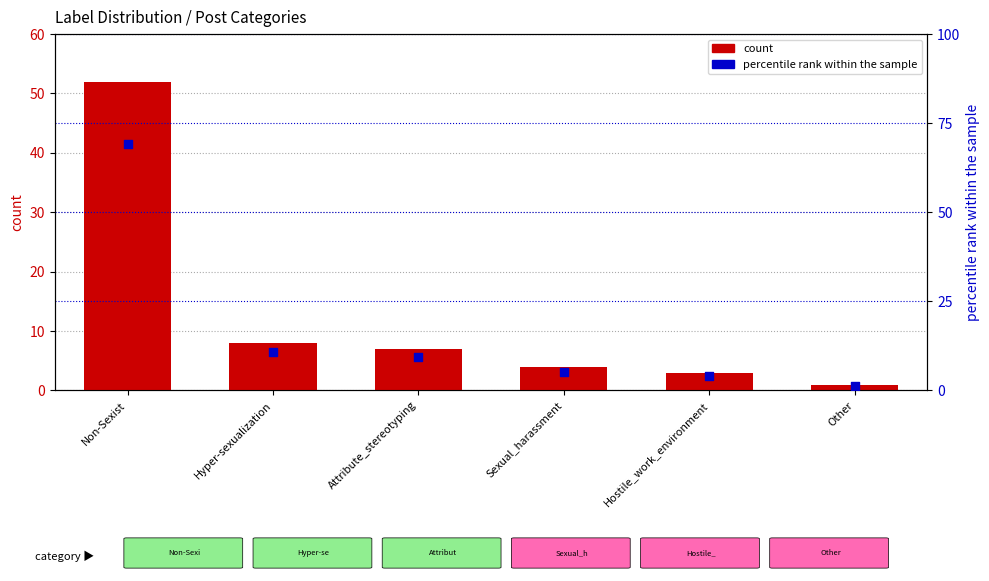

What are all the series names shown in the legend?

count, percentile rank within the sample